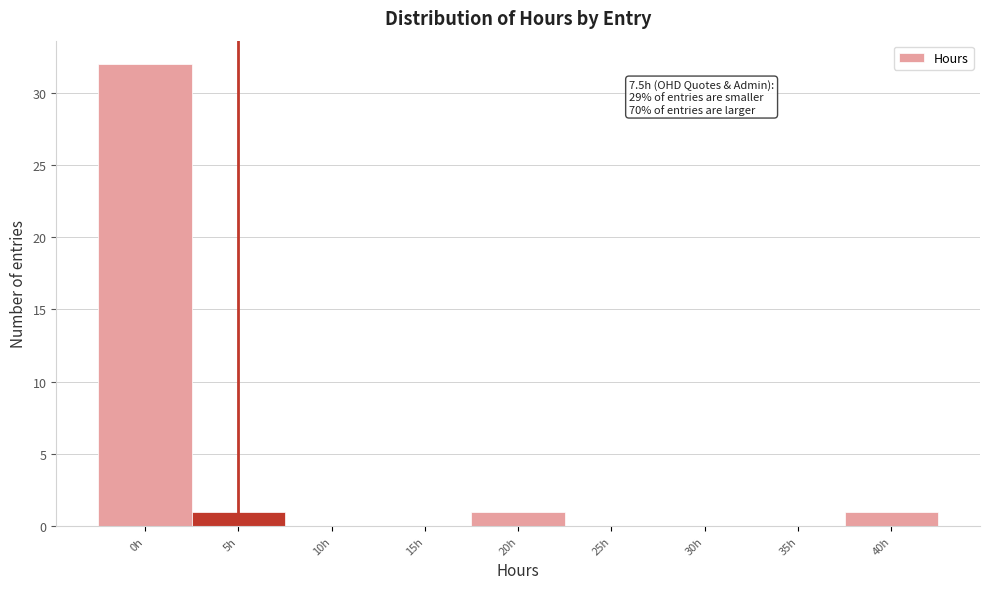

Reading right to left, extract all data points from this chart.

40h=1	35h=0	30h=0	25h=0	20h=1	15h=0	10h=0	5h=1	0h=32